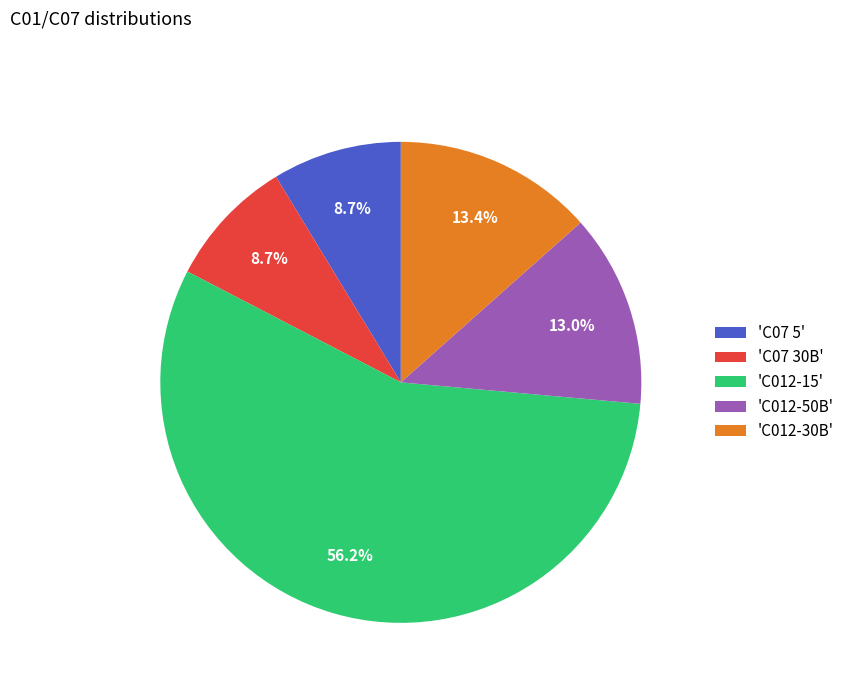

What is the total percentage of 'C012-15' and 'C012-50B'?

69.2%